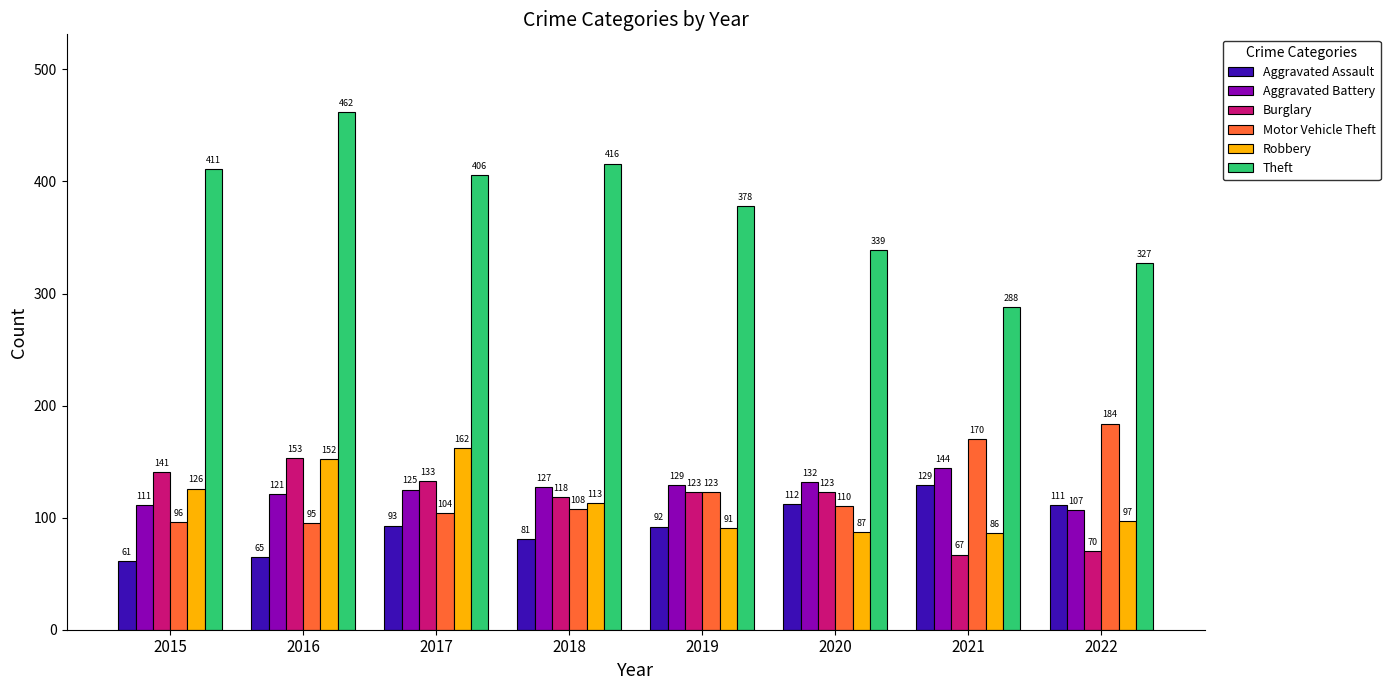

At which category is the sum across all series the highest?

2016